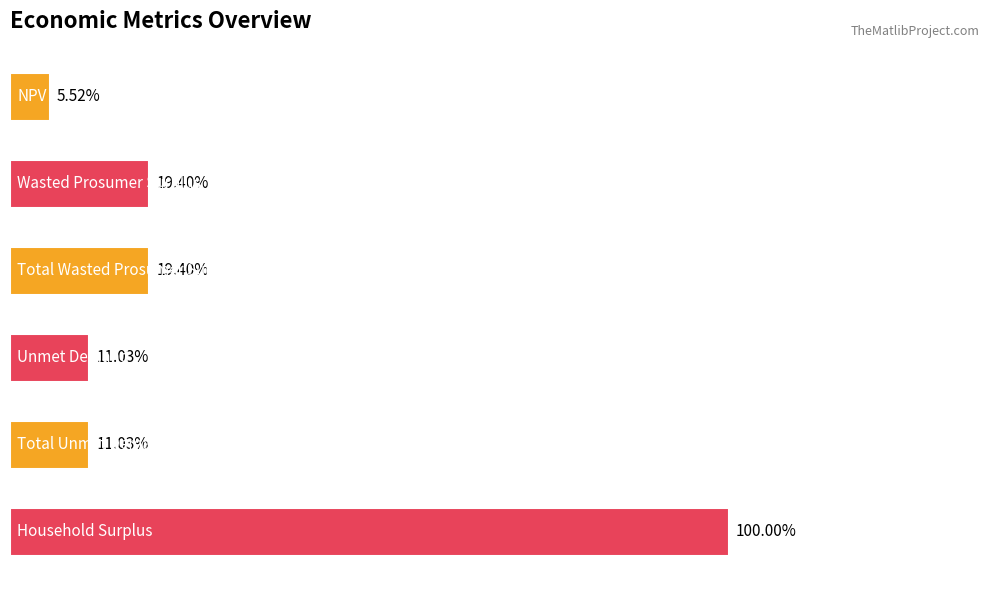

Does the chart contain any negative values?

No